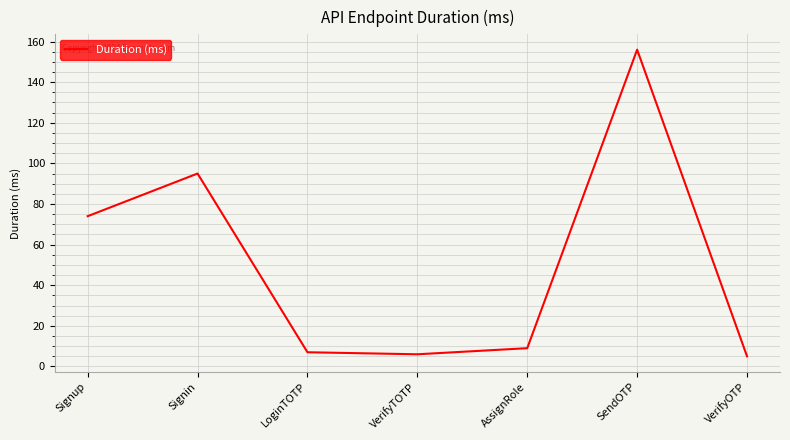

True or false: the data has more than 1 interior local peaks.

True